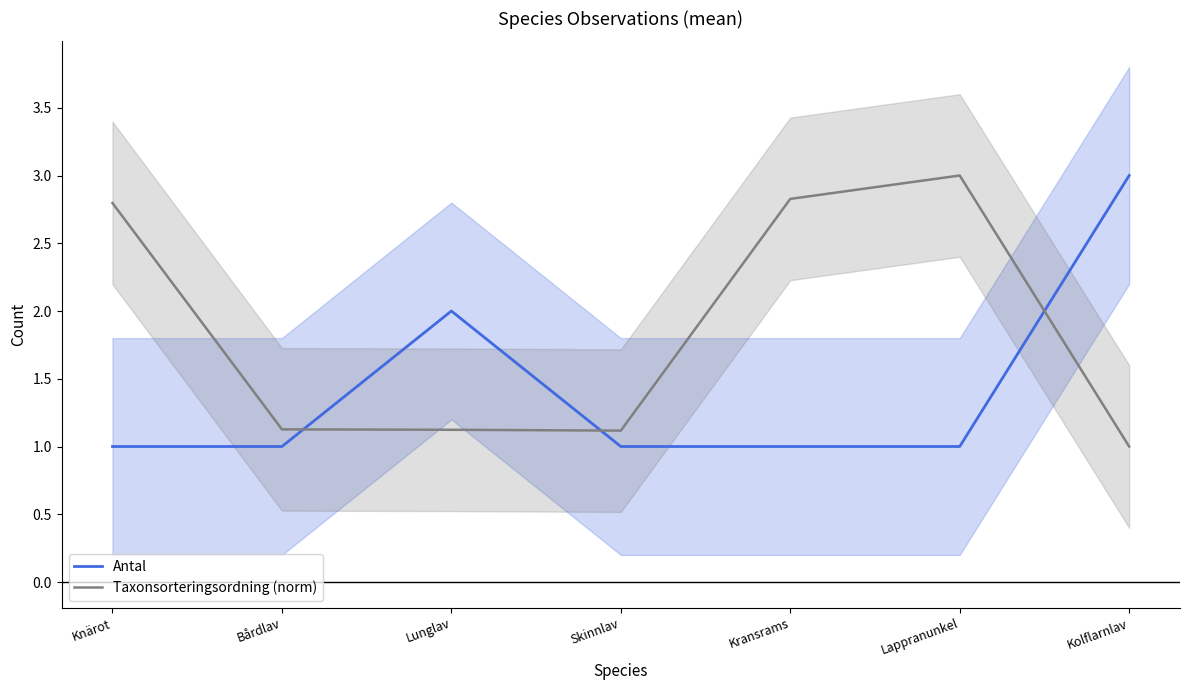

Is the value of Taxonsorteringsordning (norm) at Kolflarnlav greater than the value of Antal at Bårdlav?

No